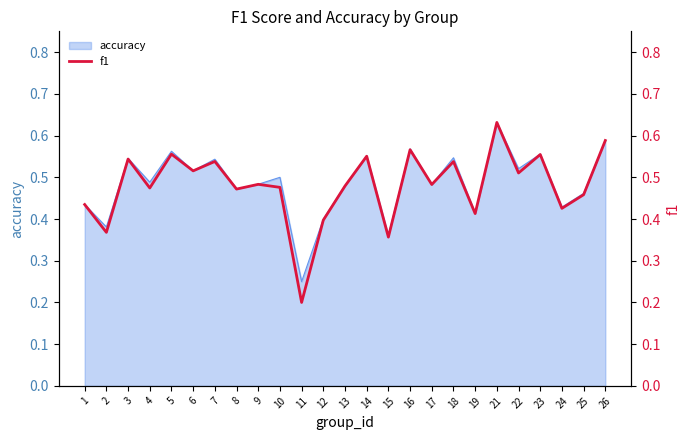

Is it true that the value at 16 is 0.6?

True